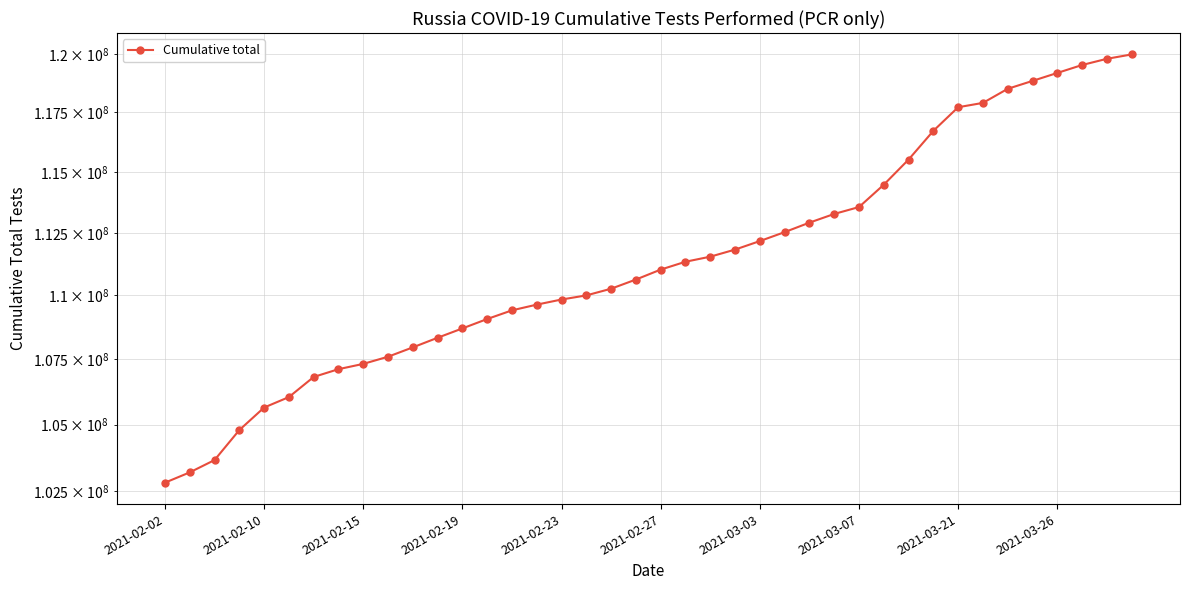

Approximately how many times larger is the value at 29 compared to 2021-03-07?

1.1